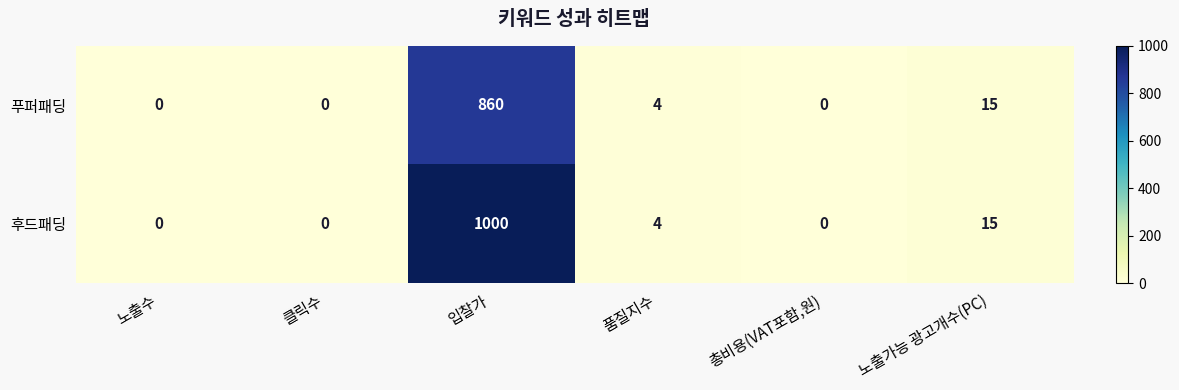

Between 입찰가 and 총비용(VAT포함,원), which series saw the biggest shift?

후드패딩